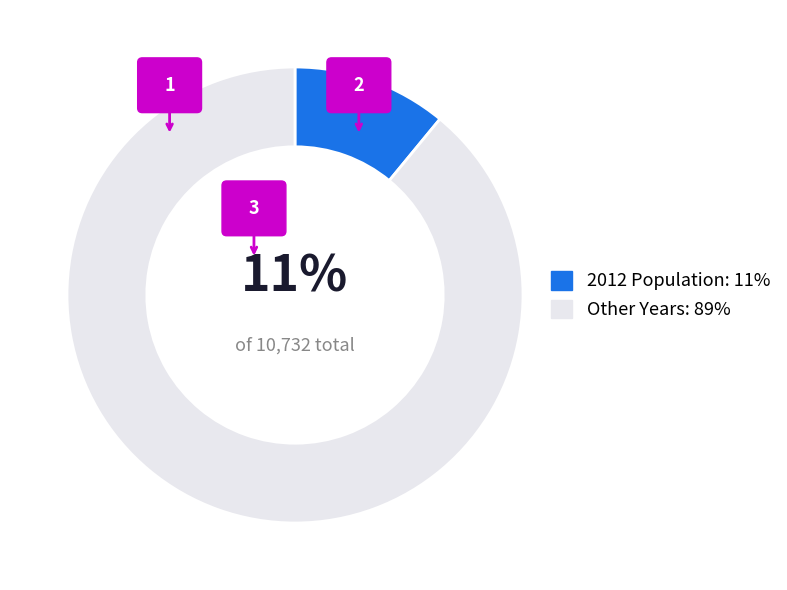

True or false: 2020 accounts for 1% of the total.

False